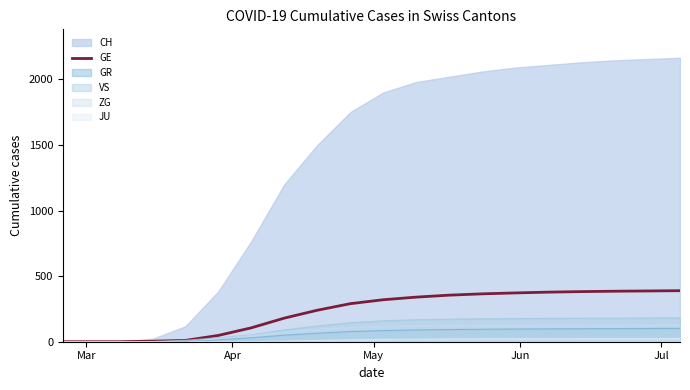

Which series has the largest total across all categories?

CH